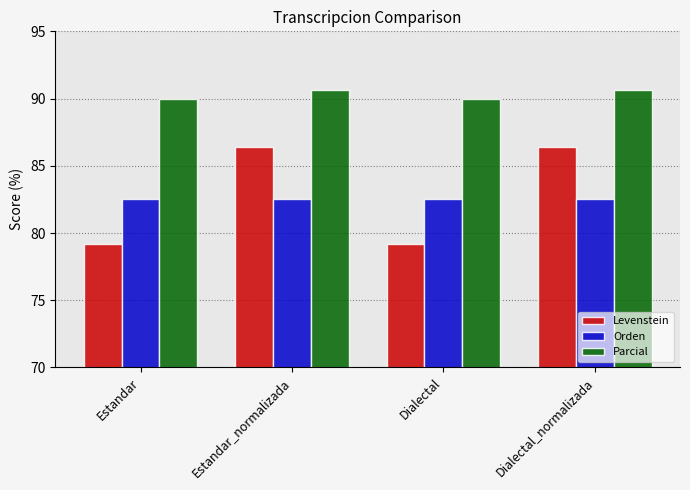

What is the highest value of the Parcial series?

90.7